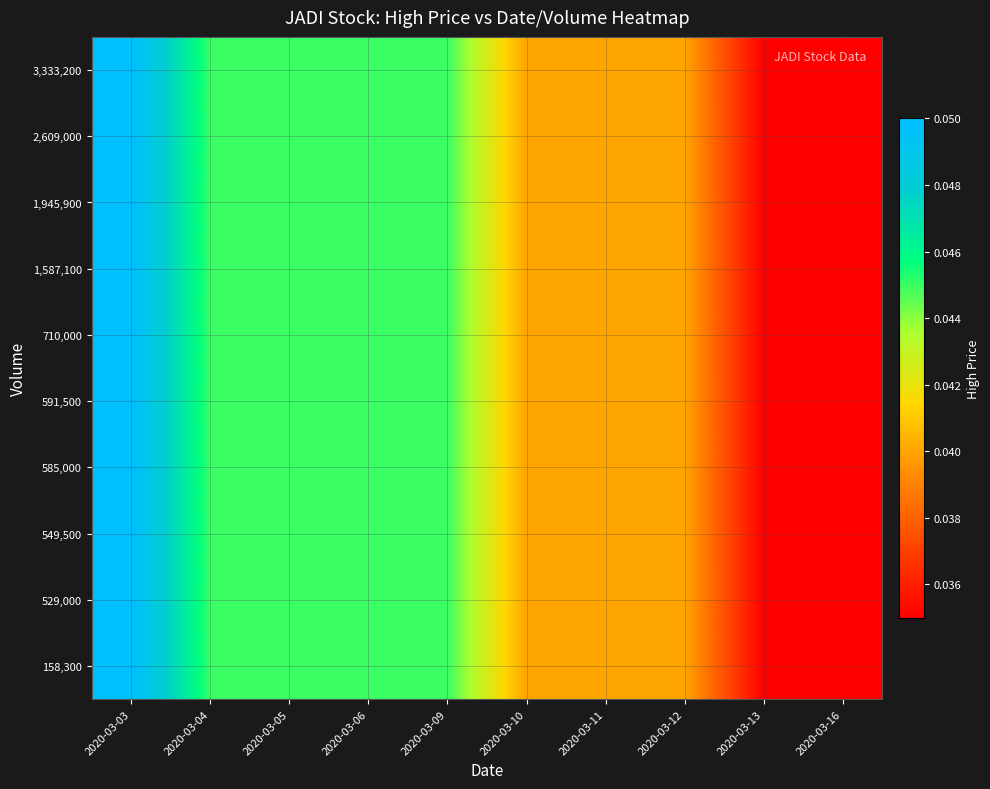

Reading right to left, extract all data points from this chart.

158,300: 2020-03-16=0.0	2020-03-13=0.0	2020-03-12=0.0	2020-03-11=0.0	2020-03-10=0.0	2020-03-09=0.0	2020-03-06=0.0	2020-03-05=0.0	2020-03-04=0.0	2020-03-03=0.1
529,000: 2020-03-16=0.0	2020-03-13=0.0	2020-03-12=0.0	2020-03-11=0.0	2020-03-10=0.0	2020-03-09=0.0	2020-03-06=0.0	2020-03-05=0.0	2020-03-04=0.0	2020-03-03=0.1
549,500: 2020-03-16=0.0	2020-03-13=0.0	2020-03-12=0.0	2020-03-11=0.0	2020-03-10=0.0	2020-03-09=0.0	2020-03-06=0.0	2020-03-05=0.0	2020-03-04=0.0	2020-03-03=0.1
585,000: 2020-03-16=0.0	2020-03-13=0.0	2020-03-12=0.0	2020-03-11=0.0	2020-03-10=0.0	2020-03-09=0.0	2020-03-06=0.0	2020-03-05=0.0	2020-03-04=0.0	2020-03-03=0.1
591,500: 2020-03-16=0.0	2020-03-13=0.0	2020-03-12=0.0	2020-03-11=0.0	2020-03-10=0.0	2020-03-09=0.0	2020-03-06=0.0	2020-03-05=0.0	2020-03-04=0.0	2020-03-03=0.1
710,000: 2020-03-16=0.0	2020-03-13=0.0	2020-03-12=0.0	2020-03-11=0.0	2020-03-10=0.0	2020-03-09=0.0	2020-03-06=0.0	2020-03-05=0.0	2020-03-04=0.0	2020-03-03=0.1
1,587,100: 2020-03-16=0.0	2020-03-13=0.0	2020-03-12=0.0	2020-03-11=0.0	2020-03-10=0.0	2020-03-09=0.0	2020-03-06=0.0	2020-03-05=0.0	2020-03-04=0.0	2020-03-03=0.1
1,945,900: 2020-03-16=0.0	2020-03-13=0.0	2020-03-12=0.0	2020-03-11=0.0	2020-03-10=0.0	2020-03-09=0.0	2020-03-06=0.0	2020-03-05=0.0	2020-03-04=0.0	2020-03-03=0.1
2,609,000: 2020-03-16=0.0	2020-03-13=0.0	2020-03-12=0.0	2020-03-11=0.0	2020-03-10=0.0	2020-03-09=0.0	2020-03-06=0.0	2020-03-05=0.0	2020-03-04=0.0	2020-03-03=0.1
3,333,200: 2020-03-16=0.0	2020-03-13=0.0	2020-03-12=0.0	2020-03-11=0.0	2020-03-10=0.0	2020-03-09=0.0	2020-03-06=0.0	2020-03-05=0.0	2020-03-04=0.0	2020-03-03=0.1